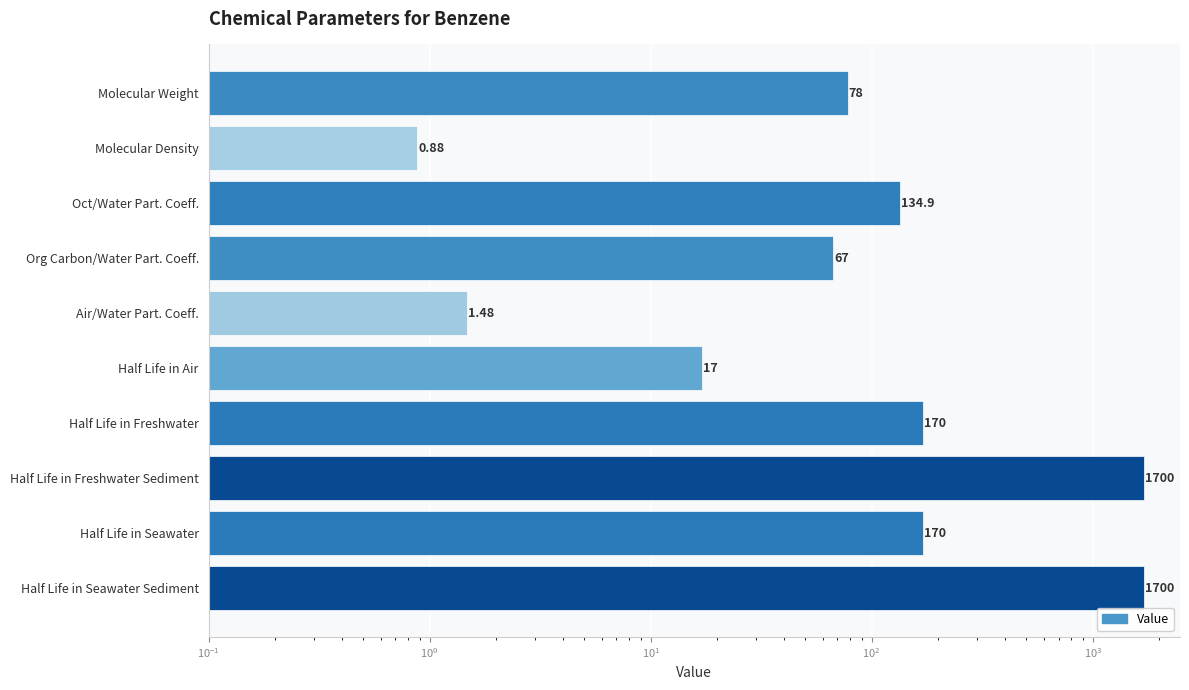

What is the average value?

403.9